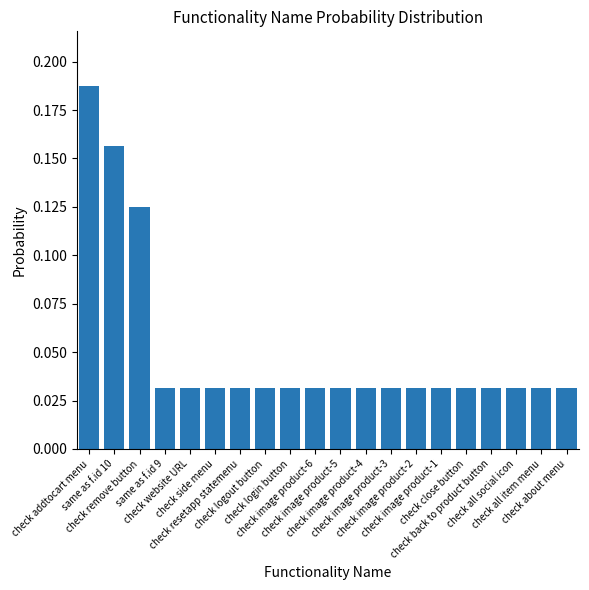

How many values are between 0 and 1?

20